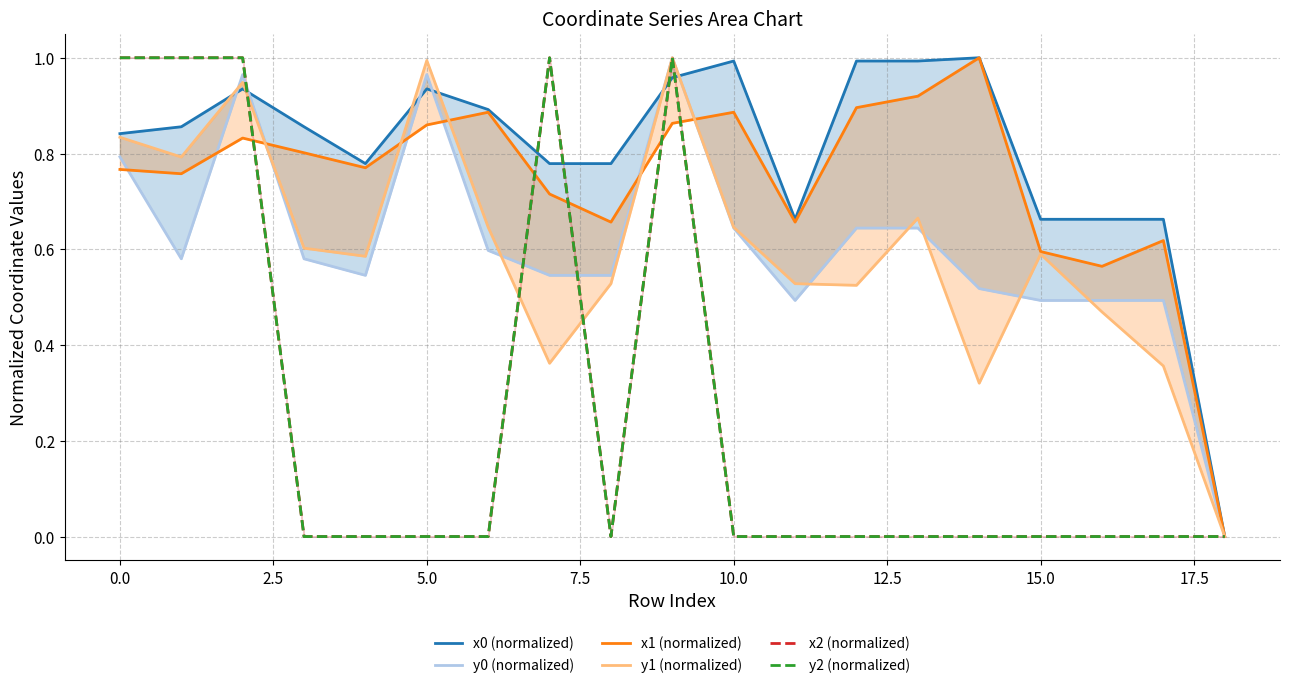

At which label does x2 (normalized) reach its minimum?

5.0